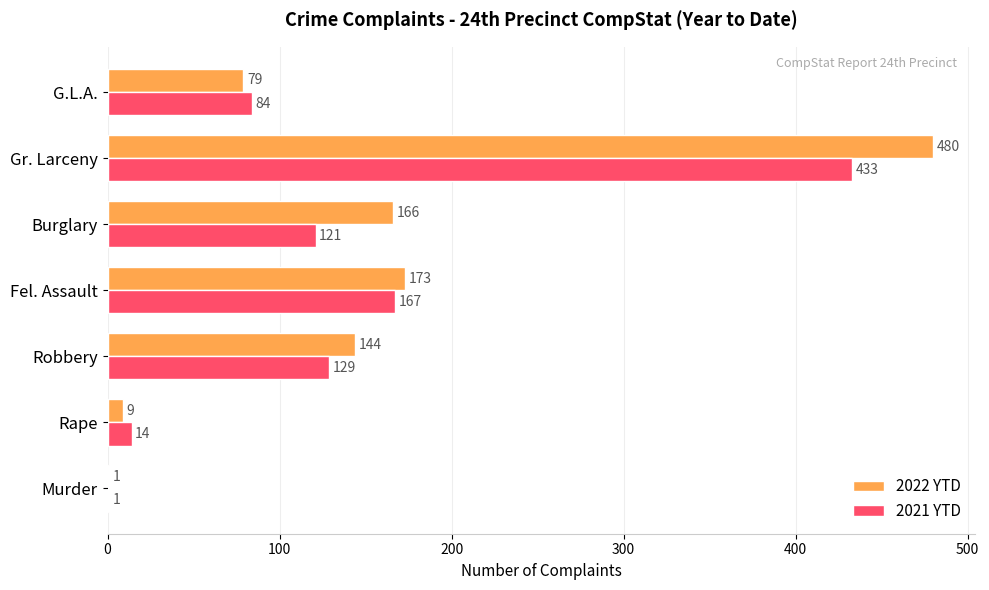

Between Murder and Gr. Larceny, which series saw the biggest shift?

2022 YTD